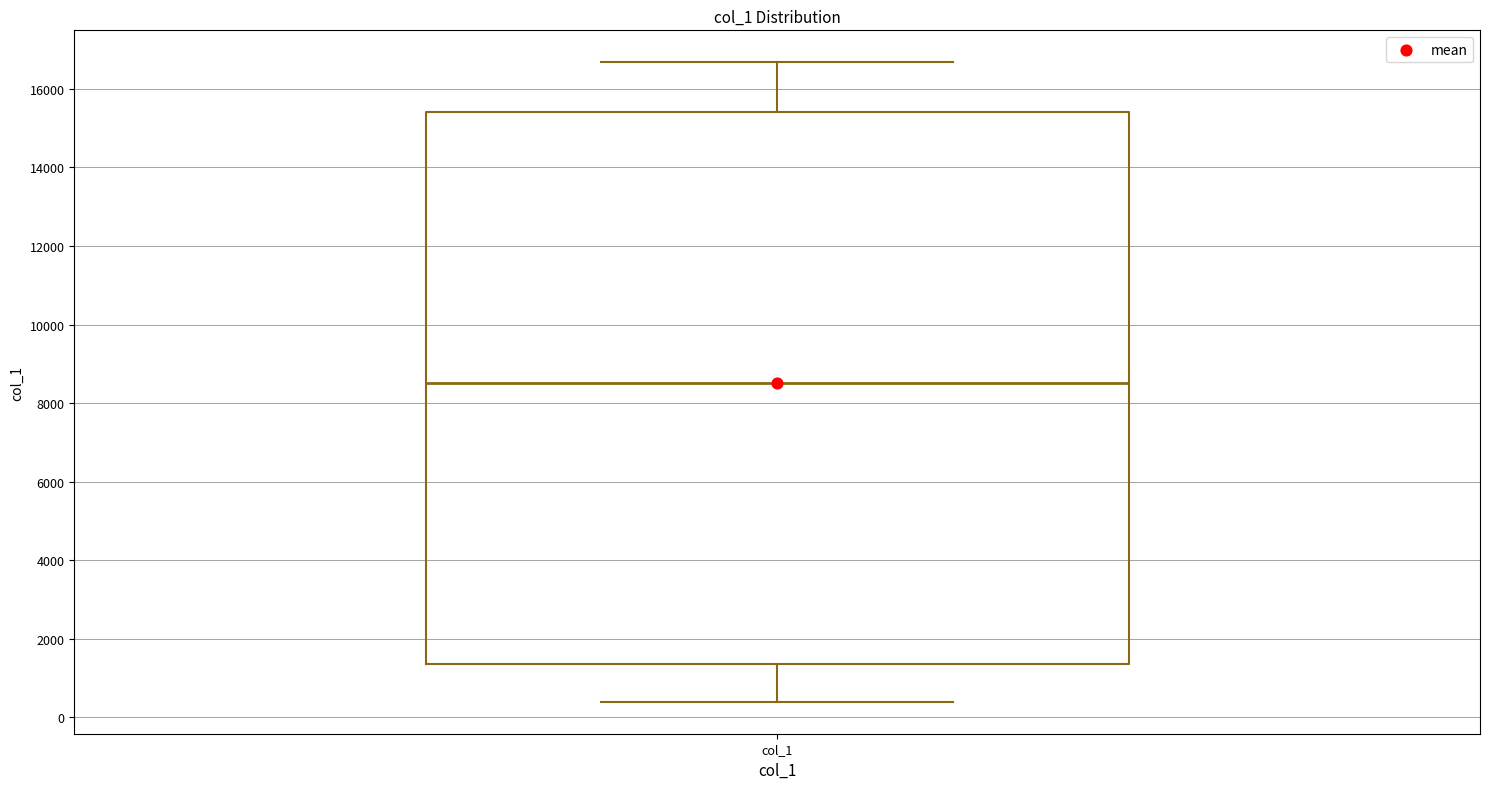

Transcribe this box plot: give where the median line is, the range the box spans, and where the two whiskers end, as read against the y-axis. The values are not printed on the chart, so give them approximately, as read against the axis.

median 8600, box 1400 to 15400, whiskers 400 to 16600